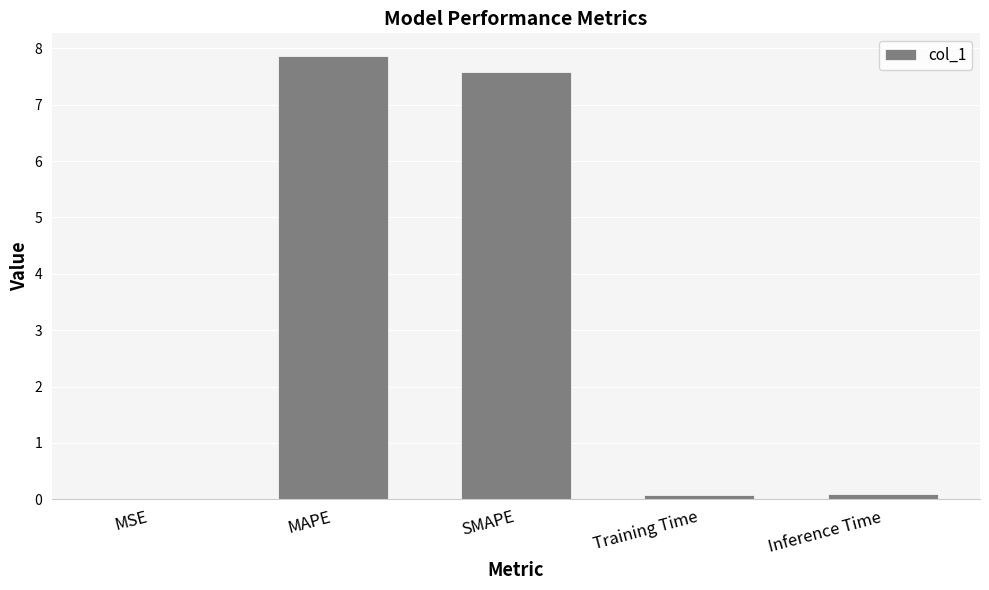

What is the maximum value shown in the chart?

7.9